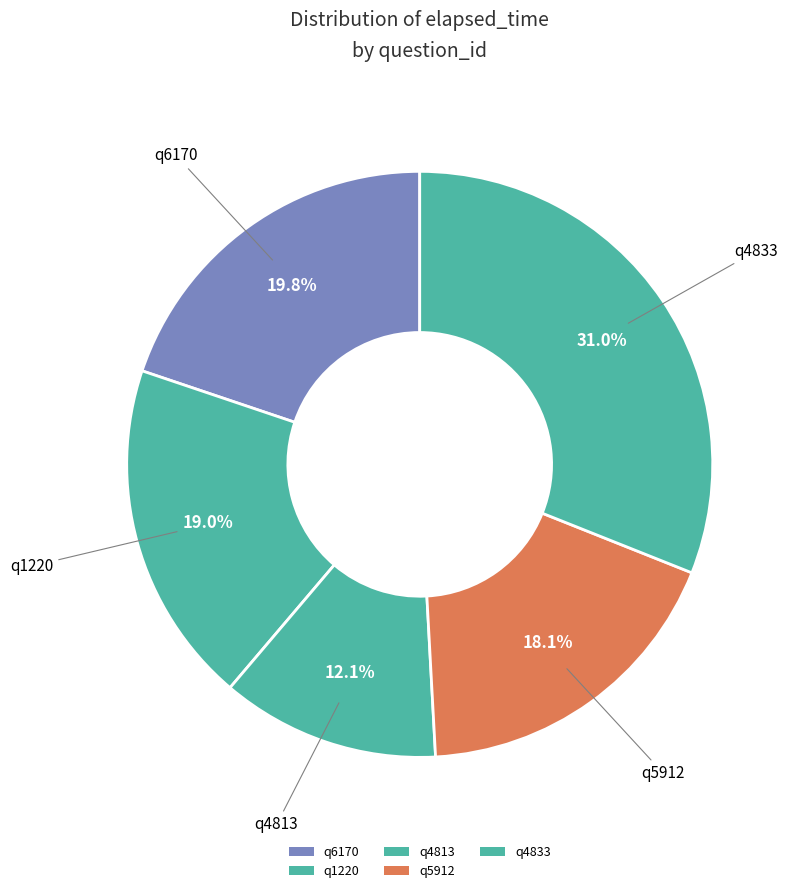

How many segments does this pie chart have?

5